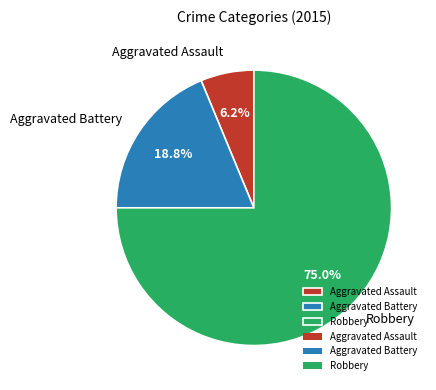

Rank the categories by value from lowest to highest.

Aggravated Assault, Aggravated Battery, Robbery